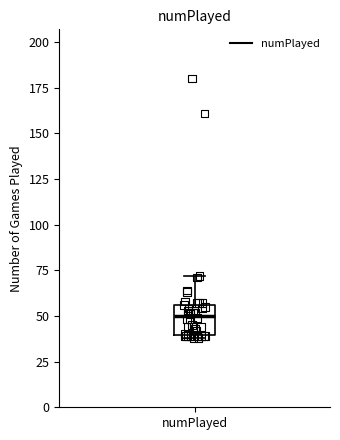

Transcribe this box plot: give where the median line is, the range the box spans, and where the two whiskers end, as read against the y-axis. The values are not printed on the chart, so give them approximately, as read against the axis.

median 50, box 40 to 55, whiskers 40 (just below the box's lower edge) to 70